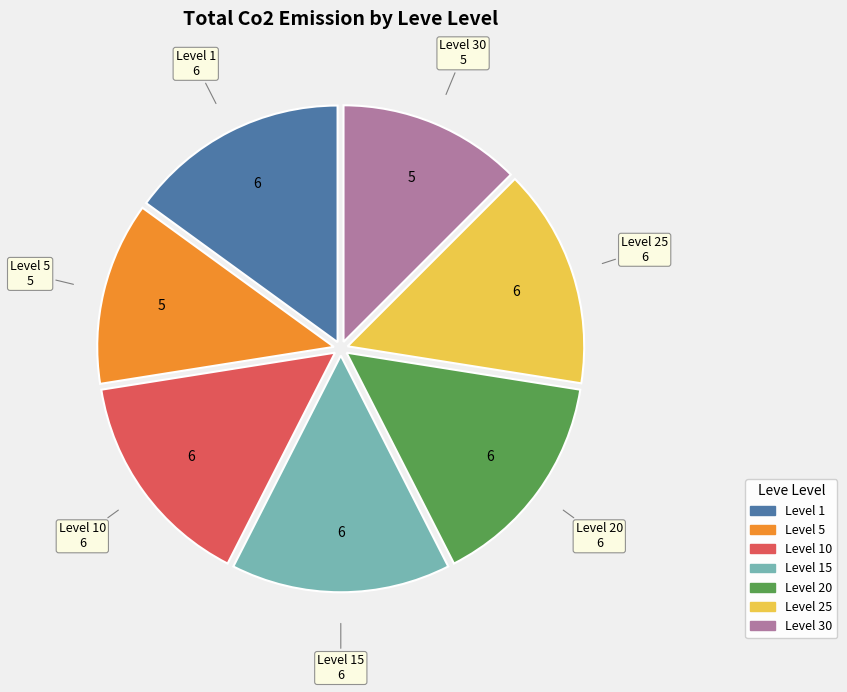

Is there a majority slice in this chart?

No